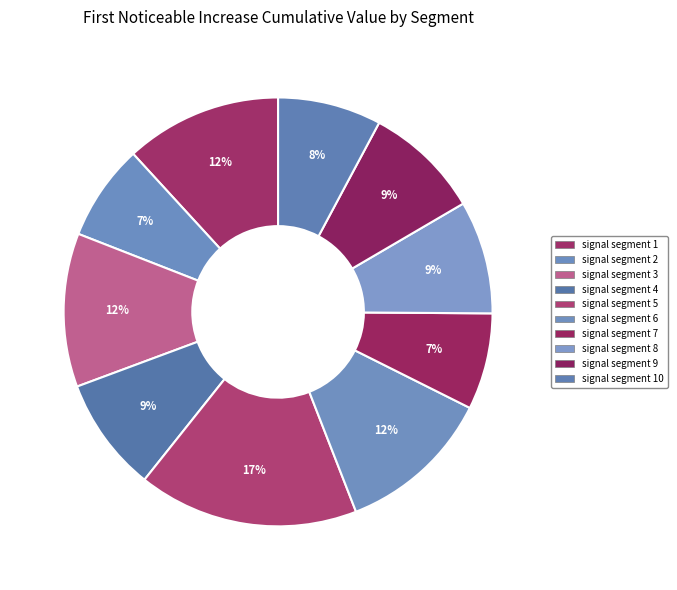

Which slice is the smallest?

signal segment 2